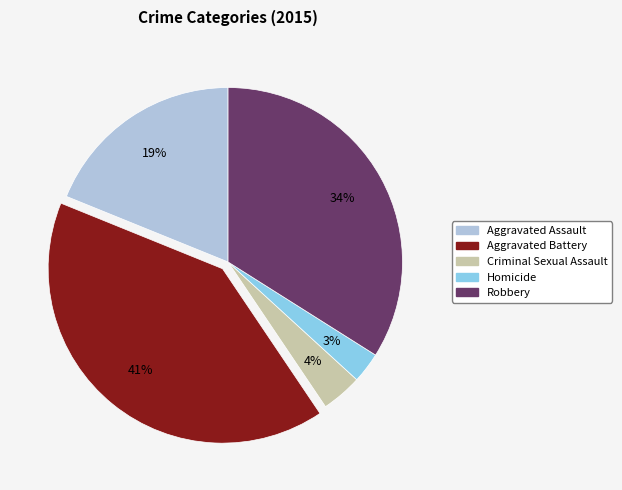

To the nearest percent, what percentage of the pie is Homicide?

3%